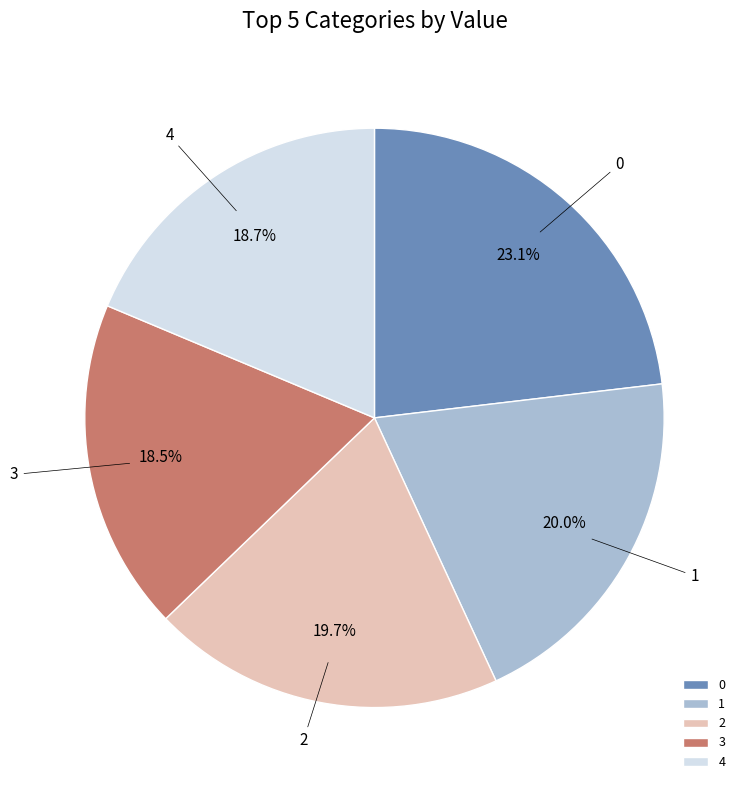

Does any single category account for the majority?

No